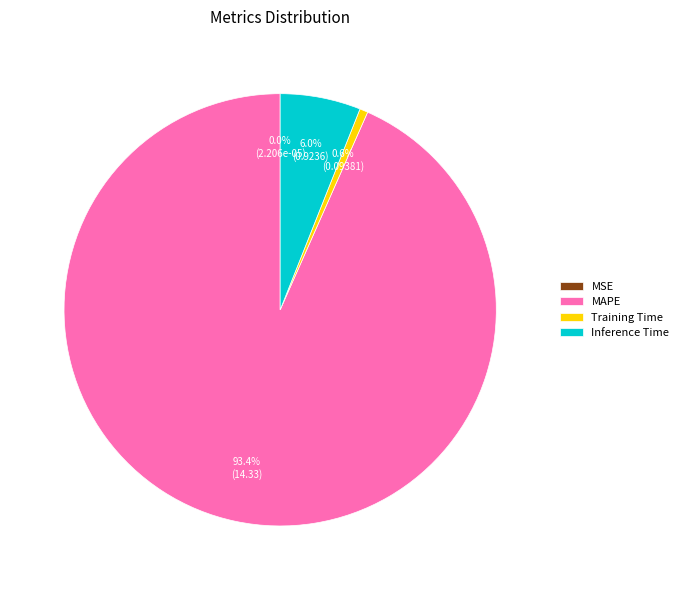

Which category has the biggest portion of the pie?

MAPE